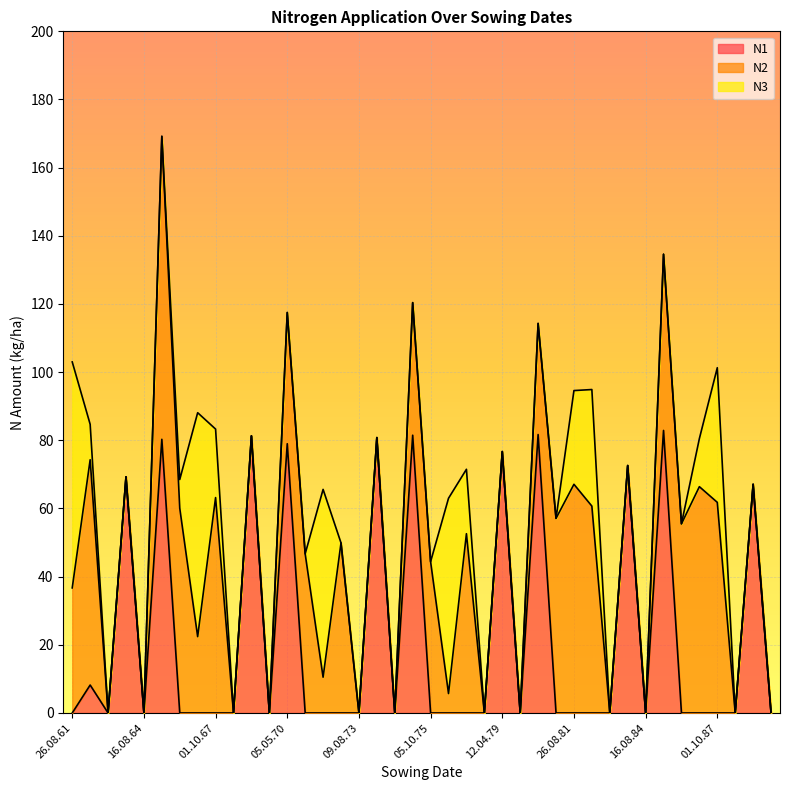

How many series are shown in this chart?

3